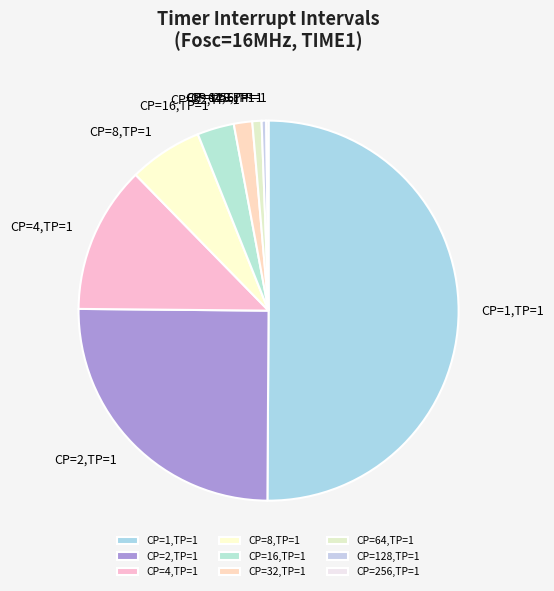

Which slice is the largest?

CP=1,TP=1